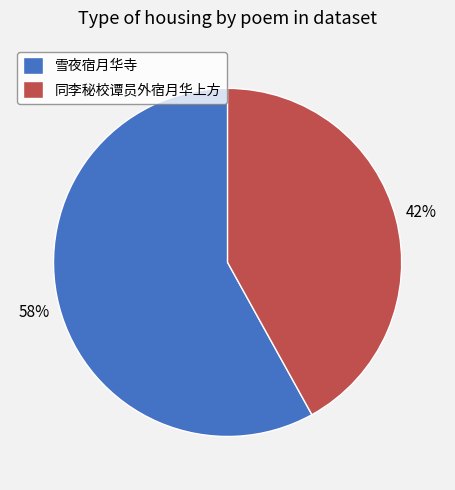

To the nearest percent, what is the combined percentage of 同李秘校谭员外宿月华上方 and 雪夜宿月华寺?

100%